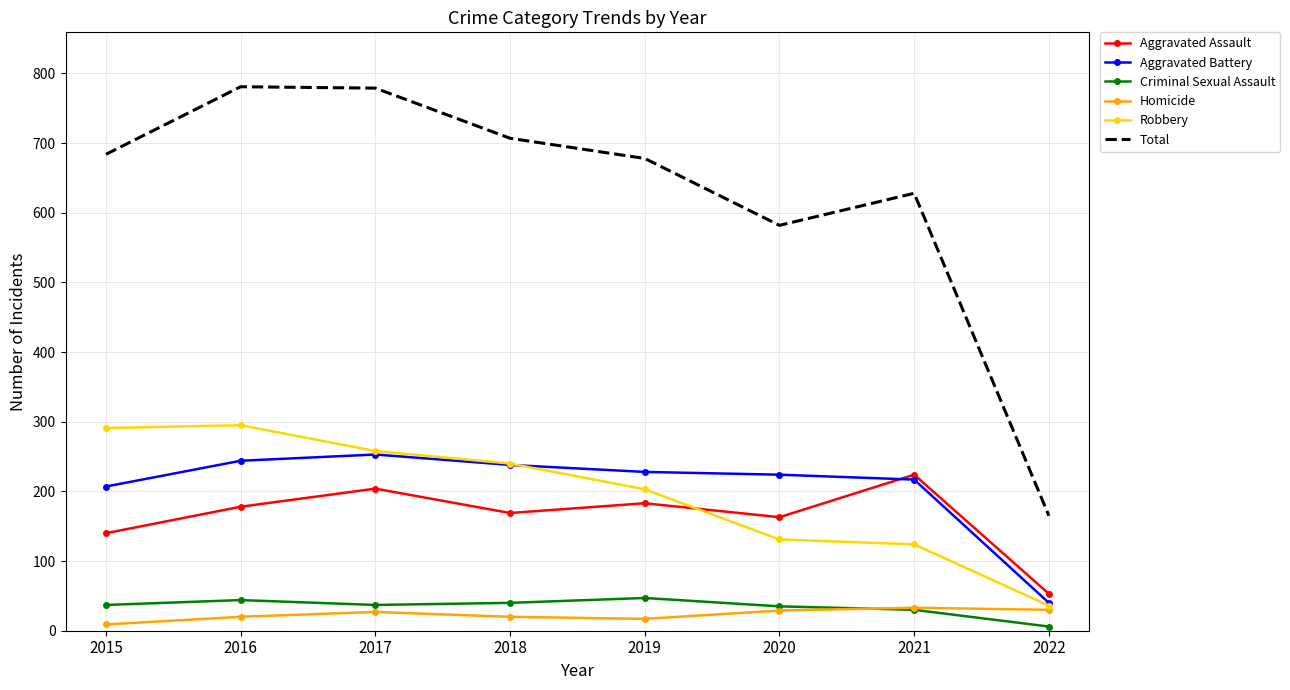

Where is the first local maximum for Homicide?

2017